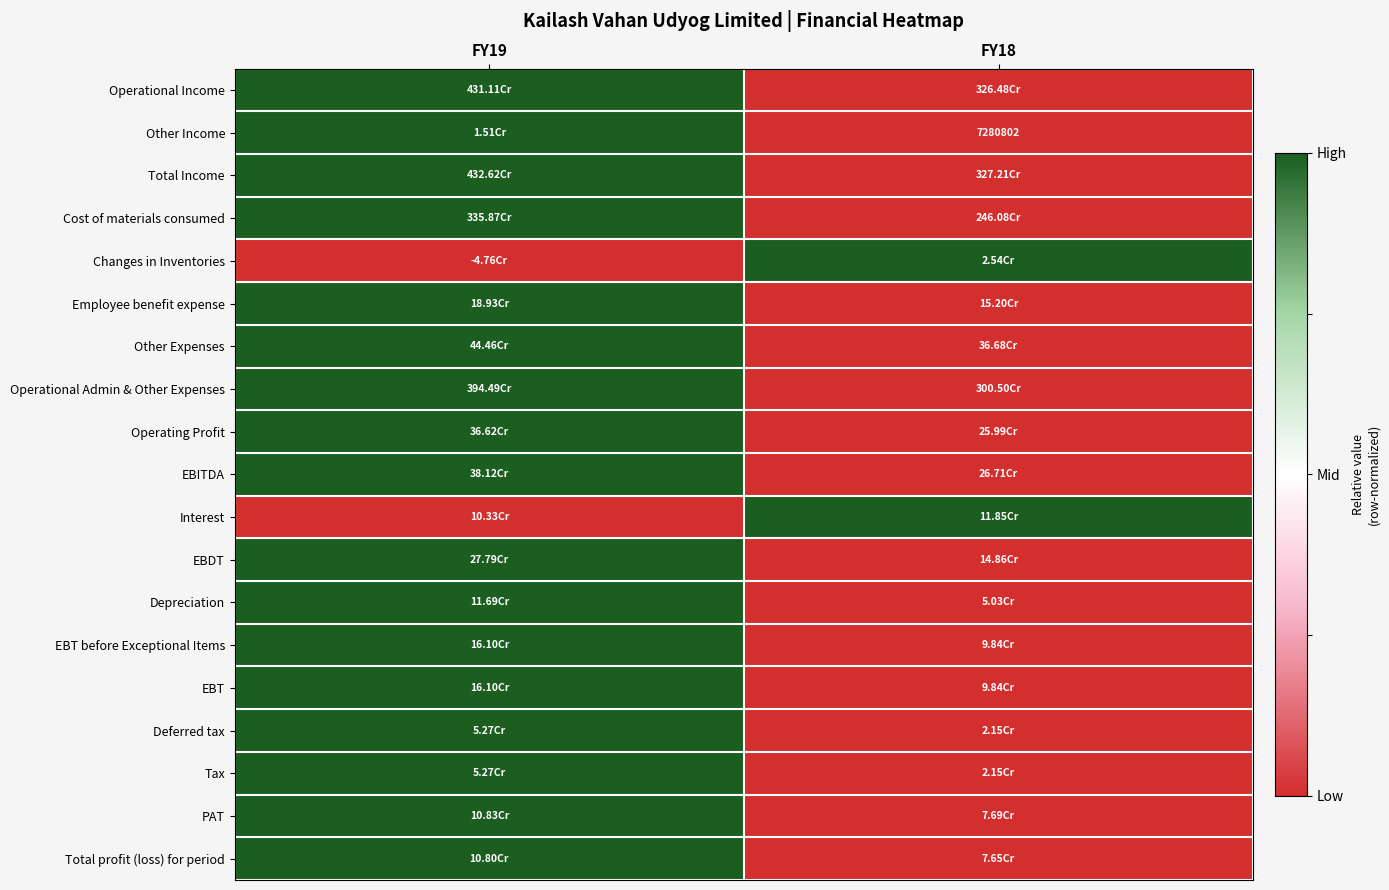

Rank the series at FY18 from lowest to highest value.

Operational Income, Other Income, Total Income, Cost of materials consumed, Employee benefit expense, Other Expenses, Operational Admin & Other Expenses, Operating Profit, EBITDA, EBDT, Depreciation, EBT before Exceptional Items, EBT, Deferred tax, Tax, PAT, Total profit (loss) for period, Changes in Inventories, Interest